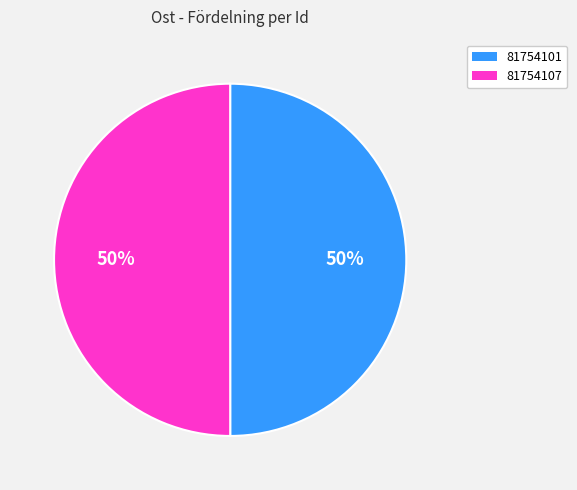

How many segments does this pie chart have?

2